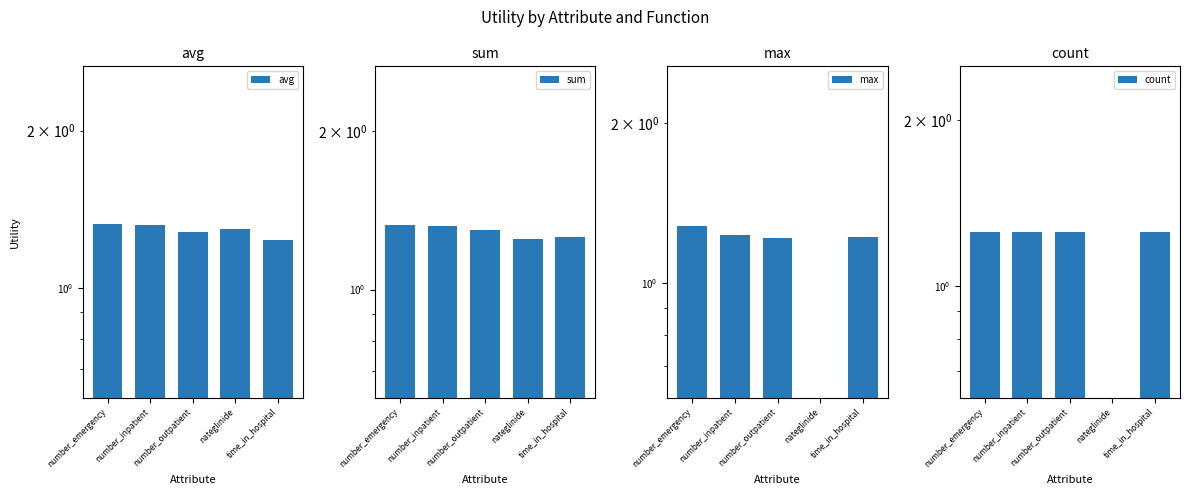

What is the difference between the maximum and minimum values in the avg series?

0.1